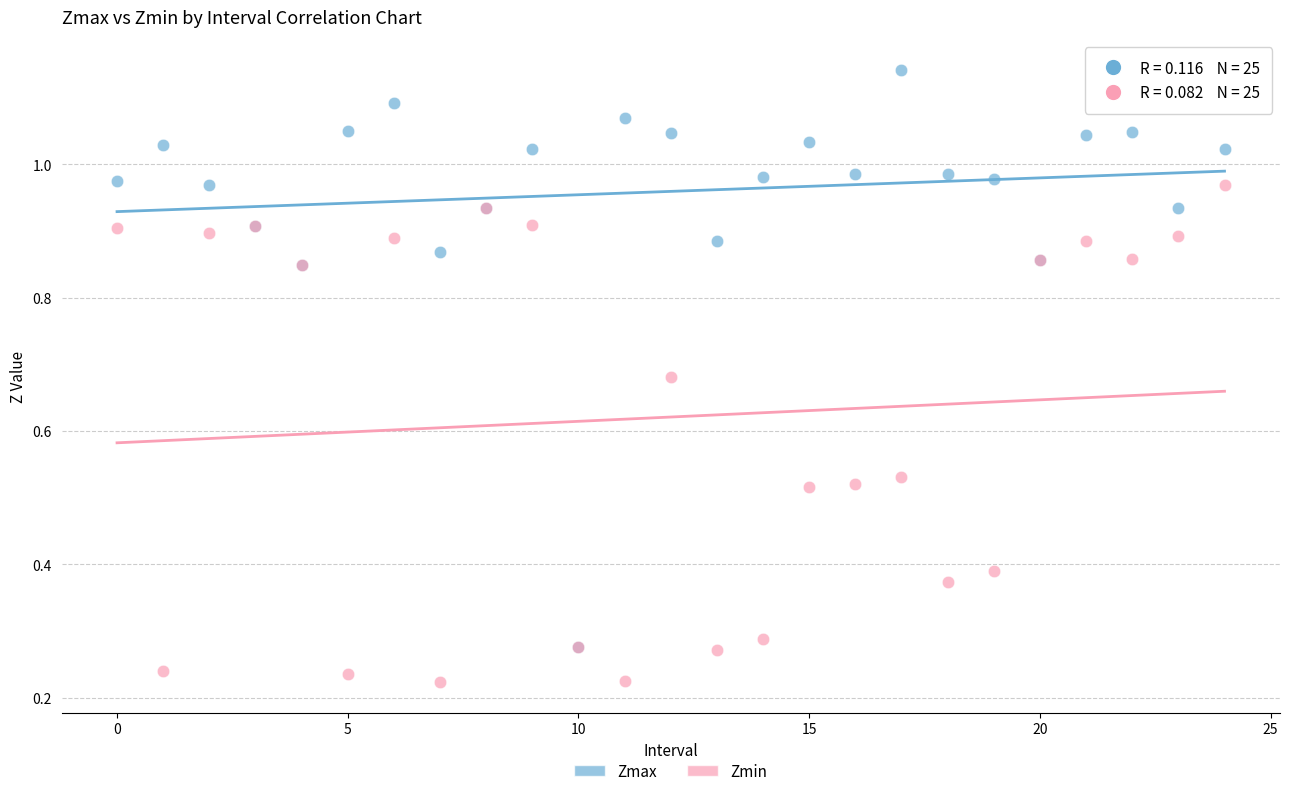

What are all the series names shown in the legend?

Zmax, Zmin